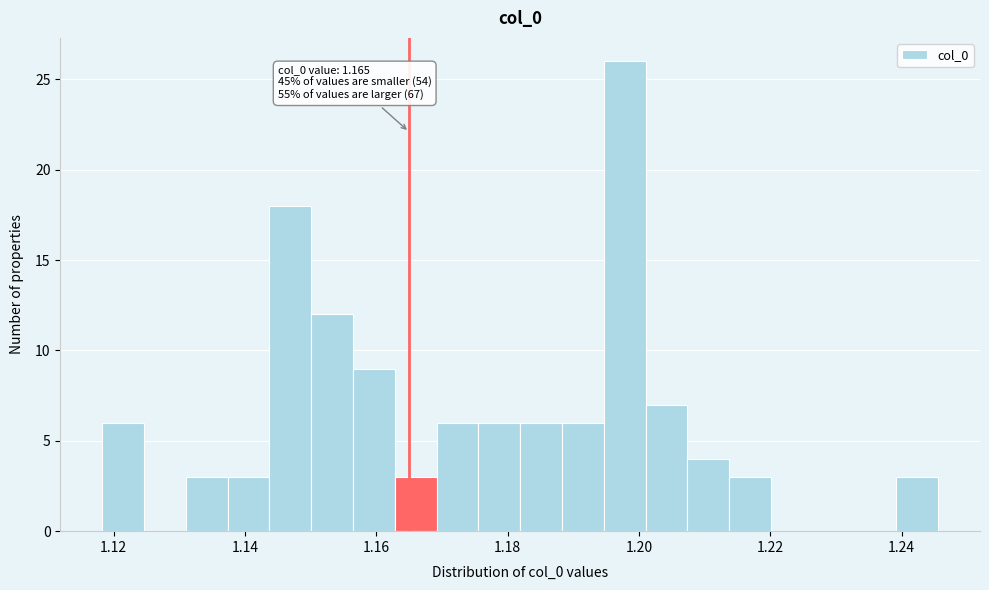

Around what value on the x-axis is the tallest bar? Give the approximate position of its centre, as read against the axis.

1.198